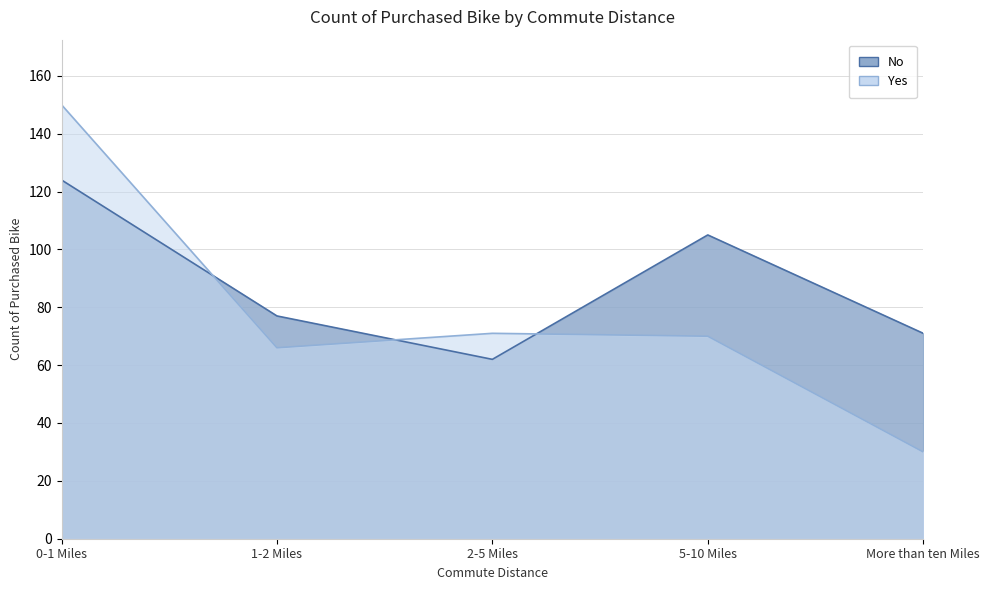

True or false: No has a value of 62 at 2-5 Miles.

True